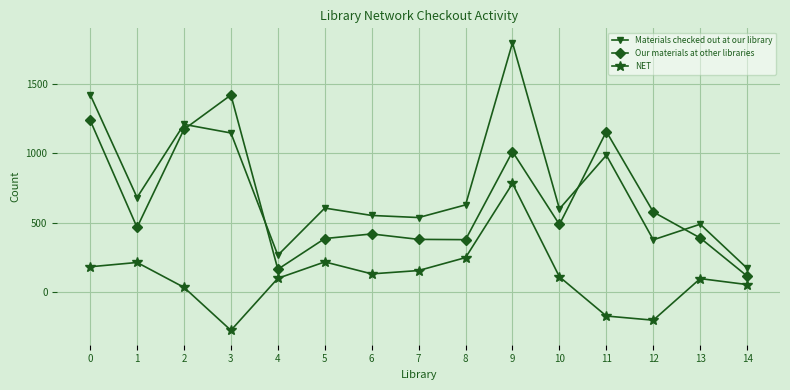

The NET series shows 268 at 7. True or false?

False